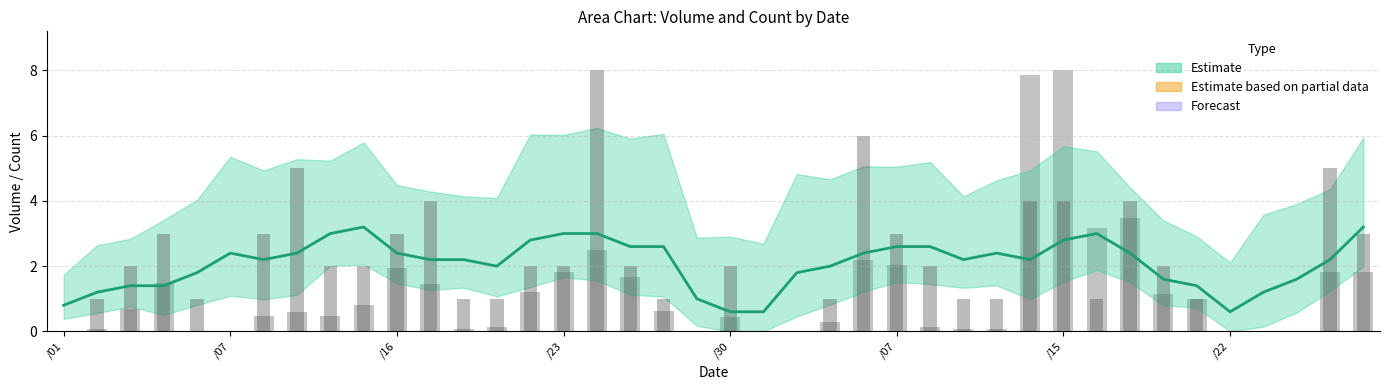

What is the difference between the maximum and minimum values in the Estimate series?

2.6